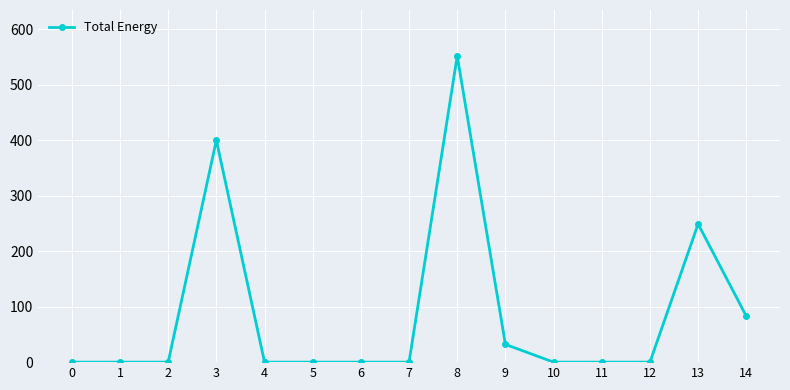

What is the sum of all values?

1316